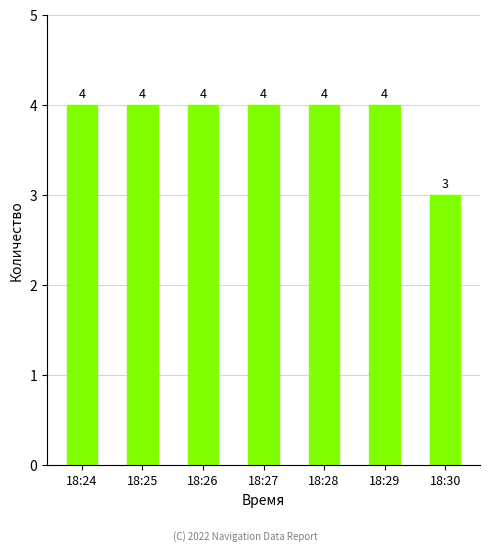

True or false: the data shows 4 at 18:28.

True